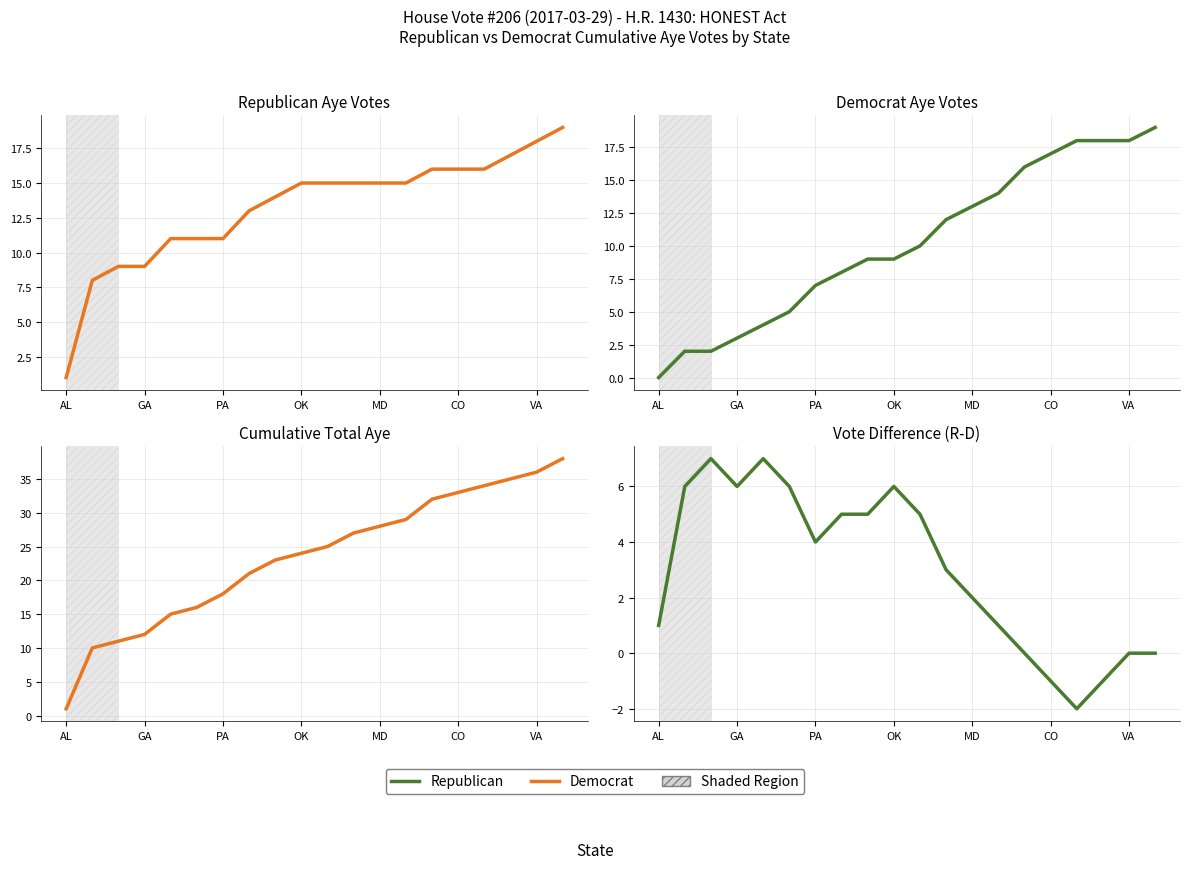

Does the chart have visible grid lines?

Yes